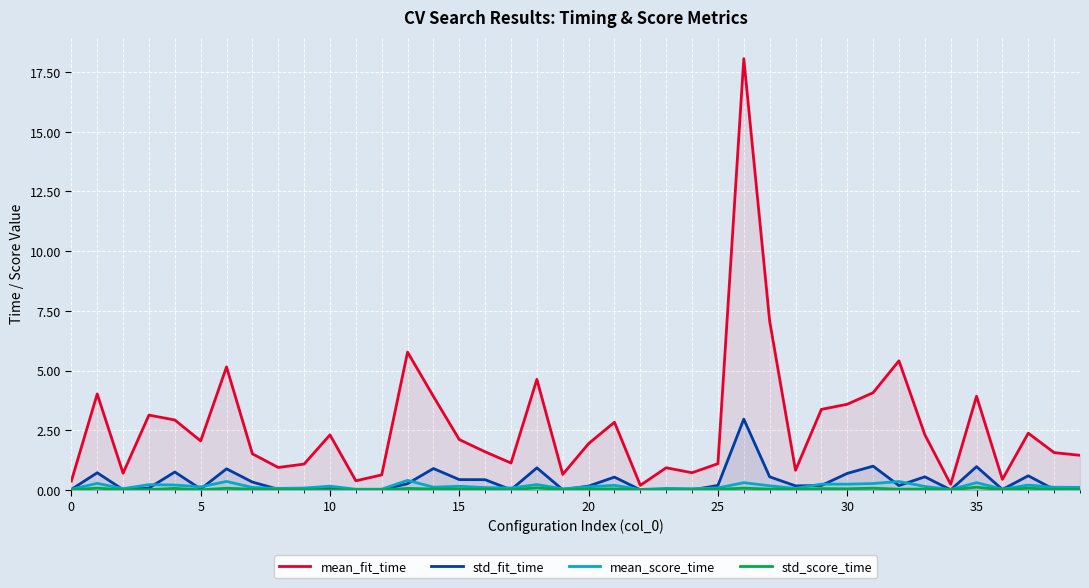

Which series has the largest range (max minus min)?

mean_fit_time